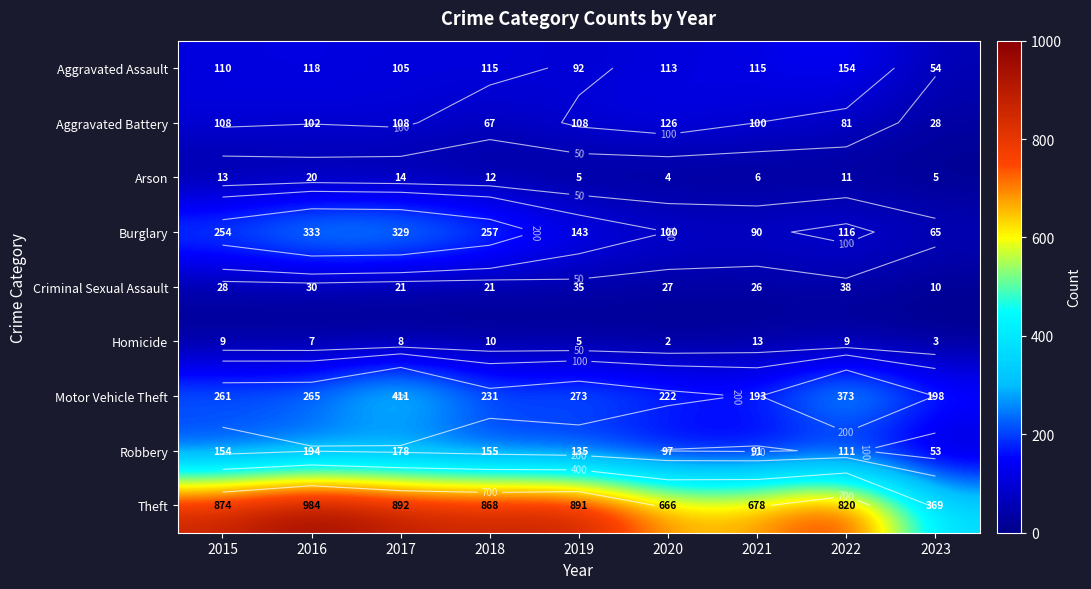

Read the Motor Vehicle Theft value at 2018.

231